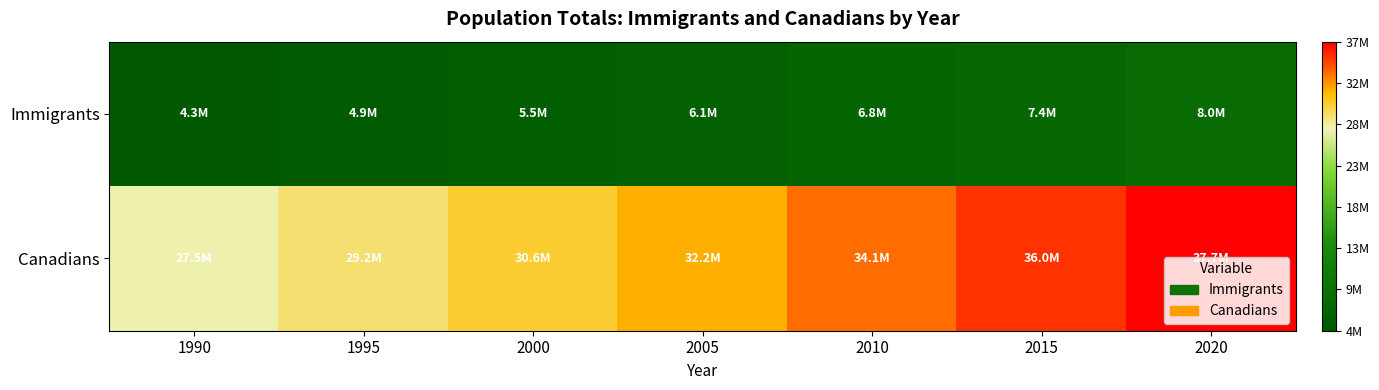

What is the spread (max minus min) of values at 2000?

25076469